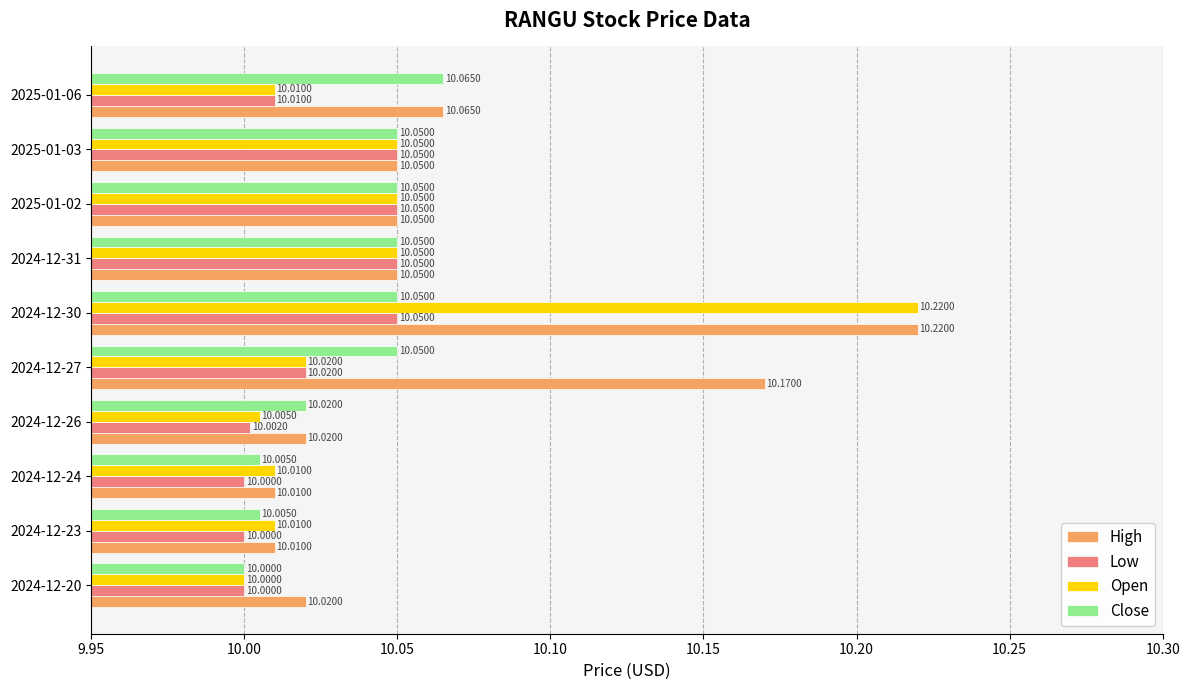

List the series in order of their overall mean, lowest first.

Low, Close, Open, High